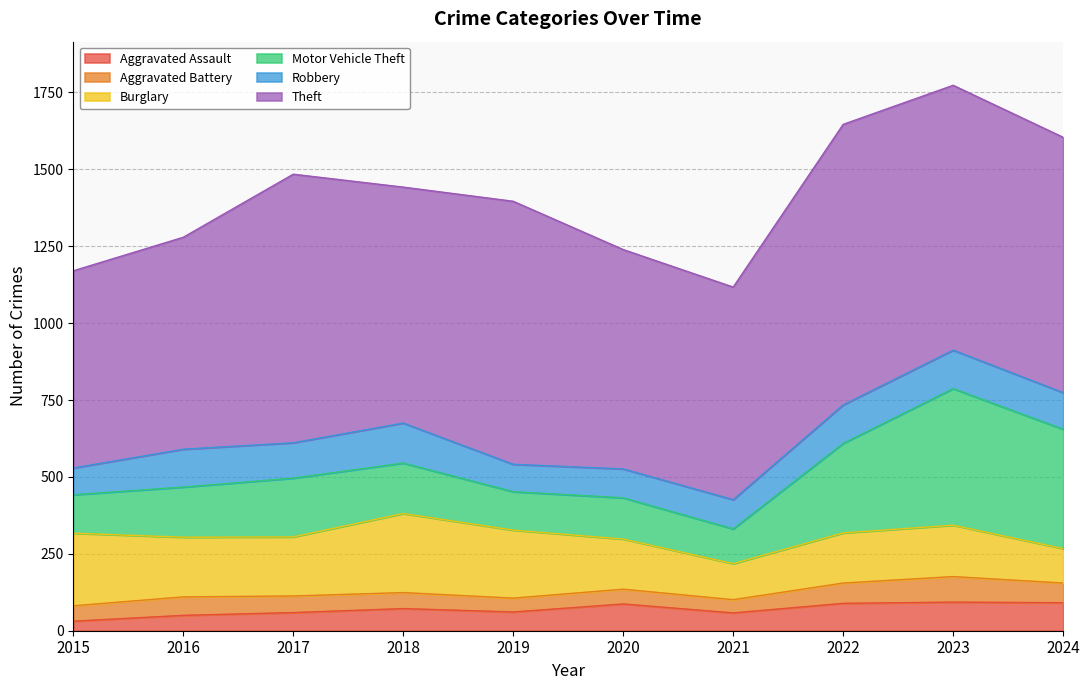

True or false: Motor Vehicle Theft and Aggravated Battery intersect in this chart.

False